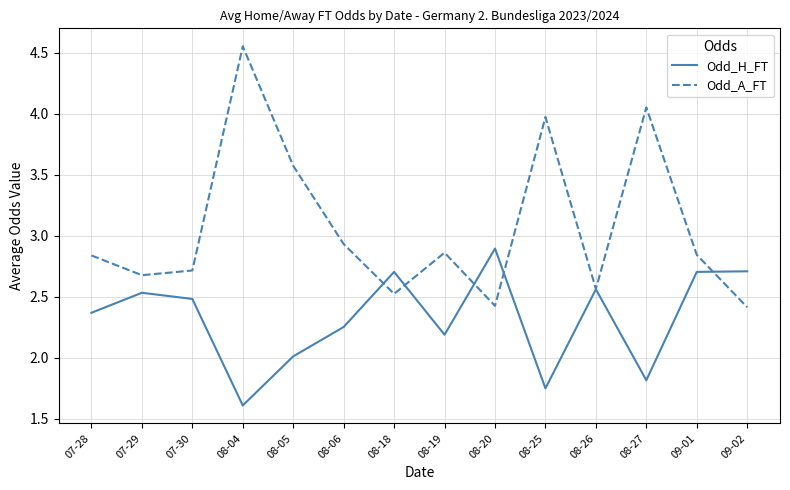

Which series has the largest range (max minus min)?

Odd_A_FT